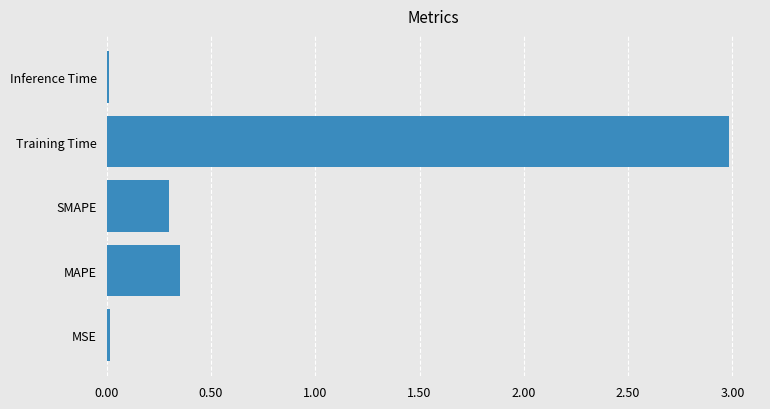

What is the sum of the values at Training Time and SMAPE?

3.3